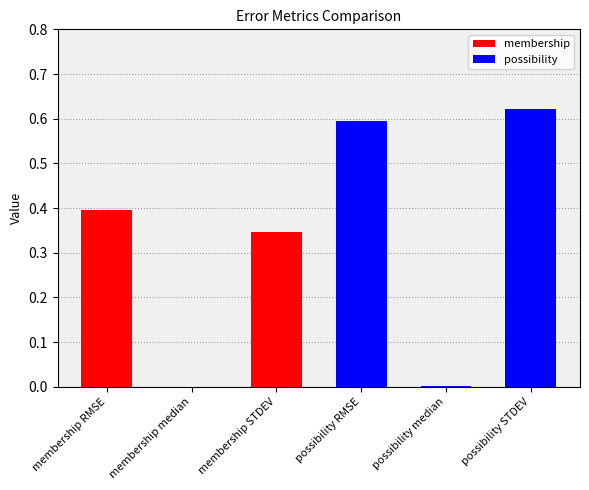

At which category does the chart reach its minimum across all series?

membership median